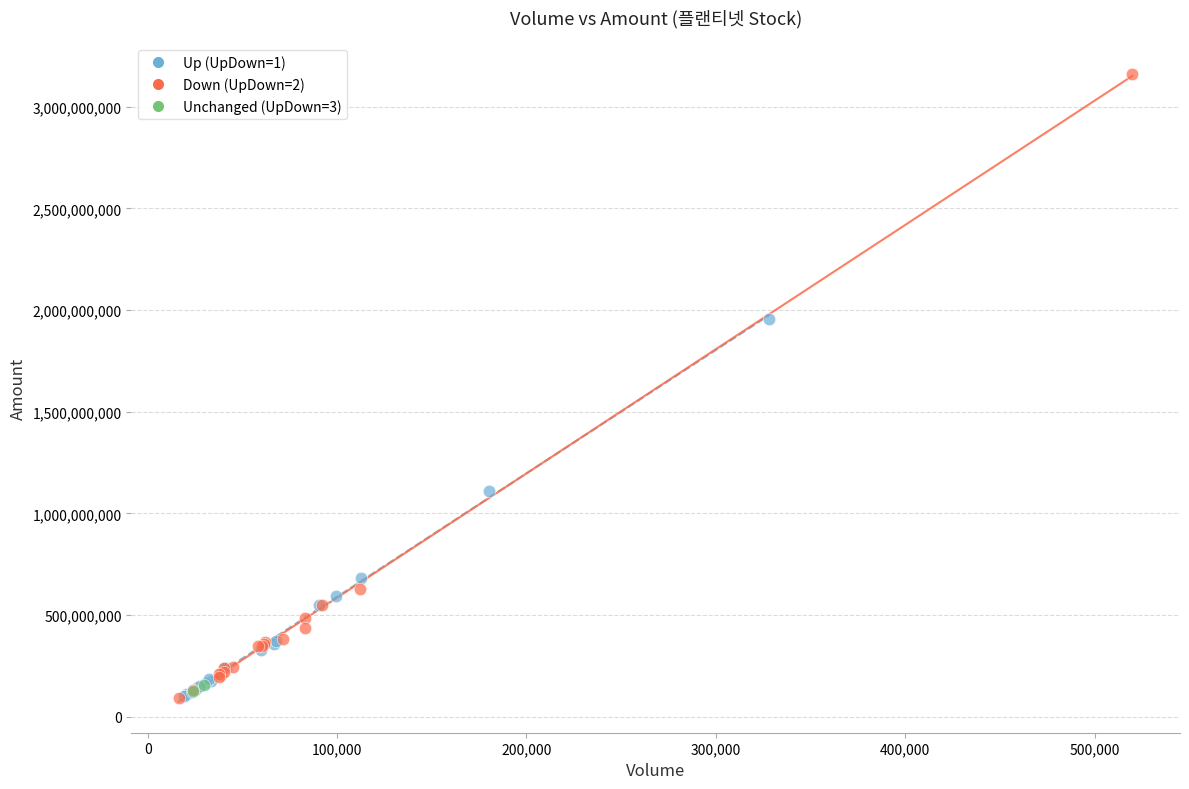

What are all the series names shown in the legend?

Up (UpDown=1), Down (UpDown=2), Unchanged (UpDown=3)